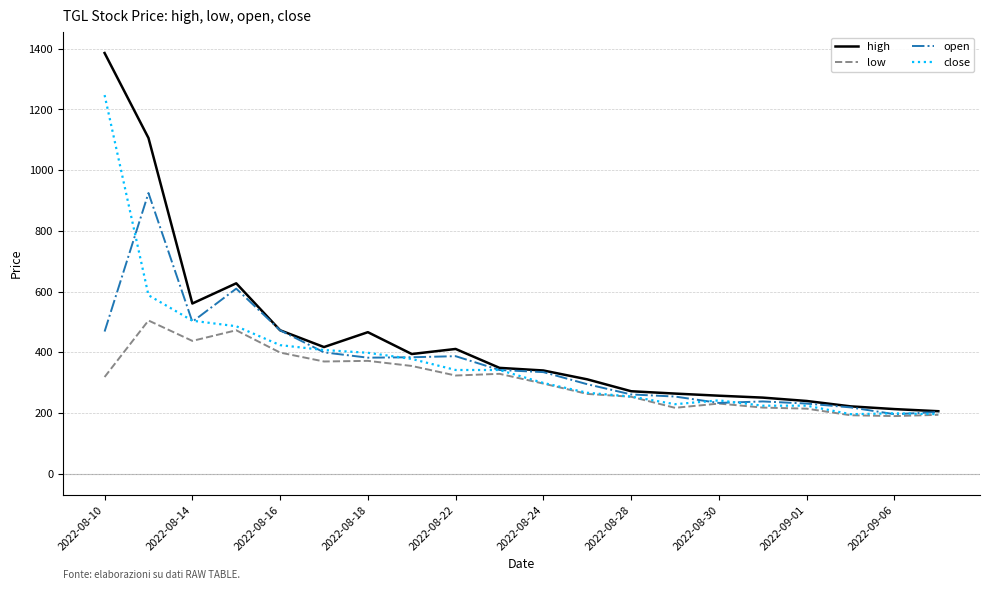

What is the lowest value of the open series?

196.0